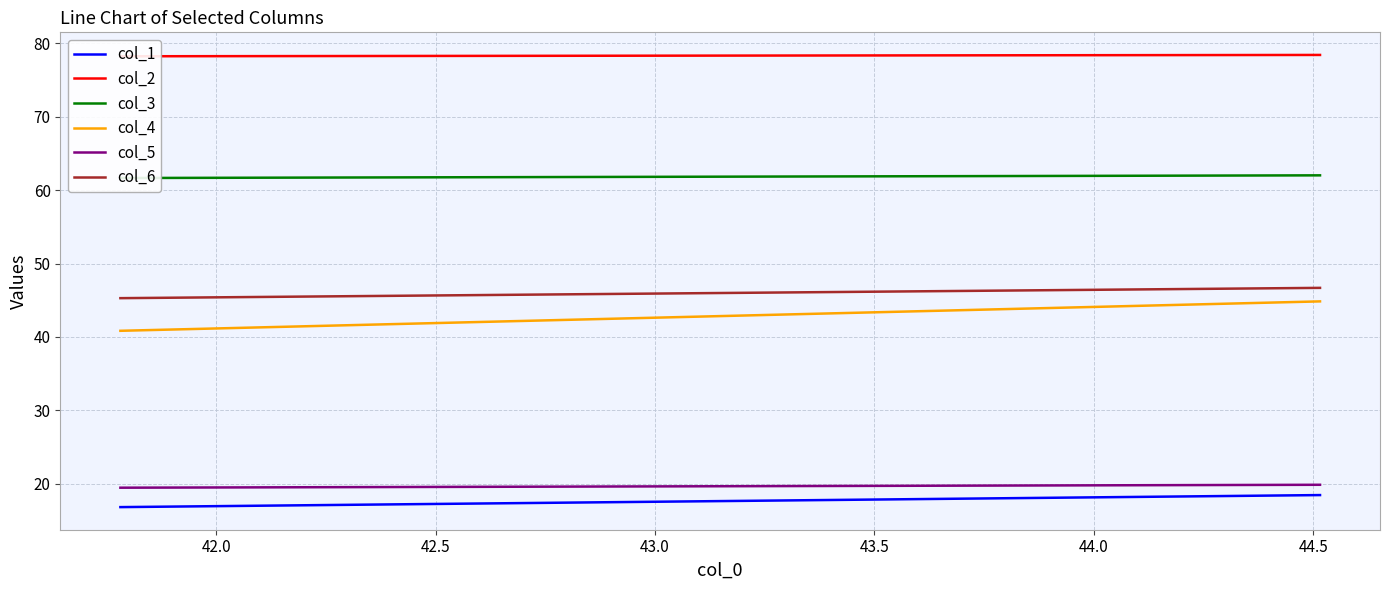

Is the value of col_5 at 42.0 greater than the value of col_2 at 41.5?

No